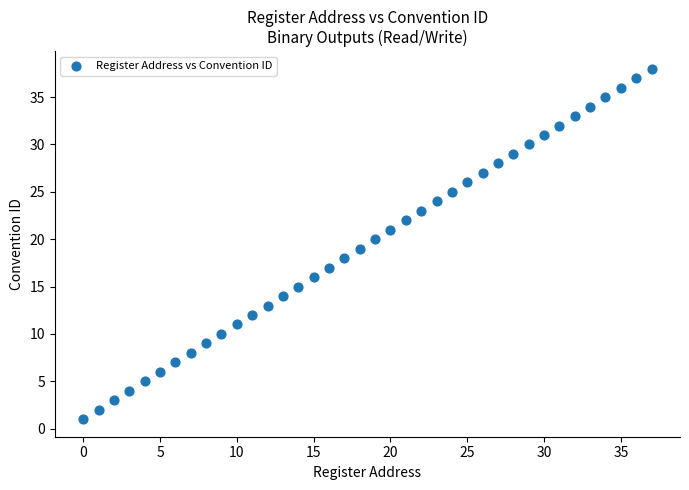

What is the range of Y values (max minus min)?

37